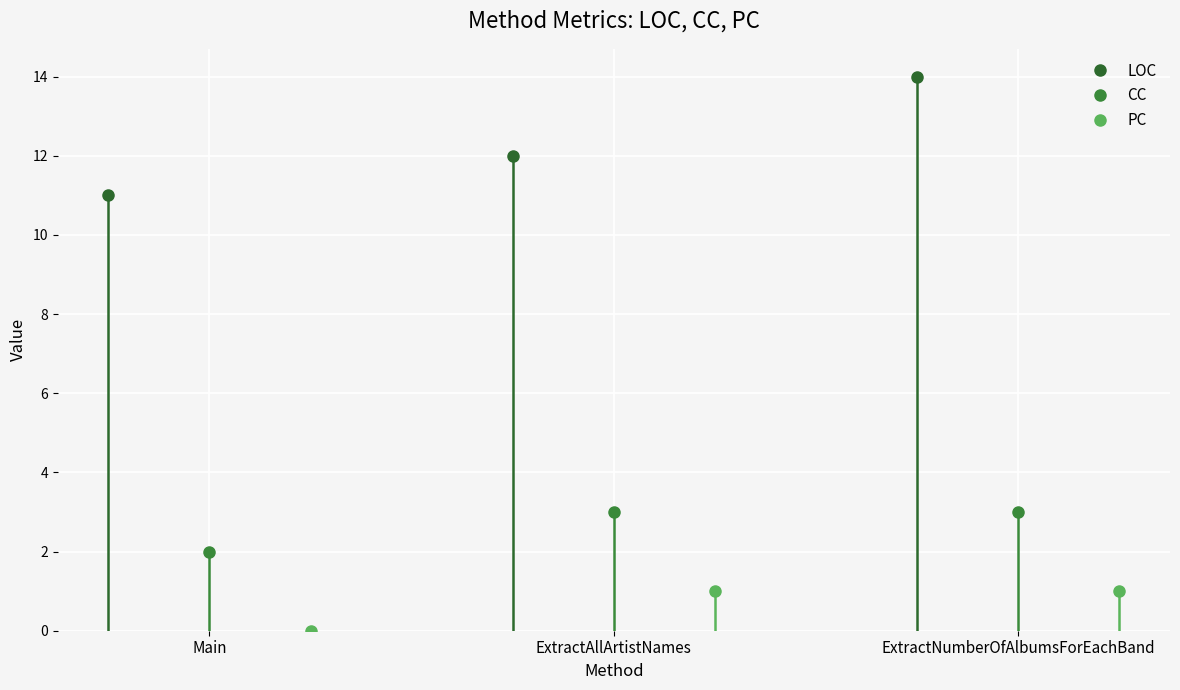

What is the sum of the CC values at Main and ExtractAllArtistNames?

5